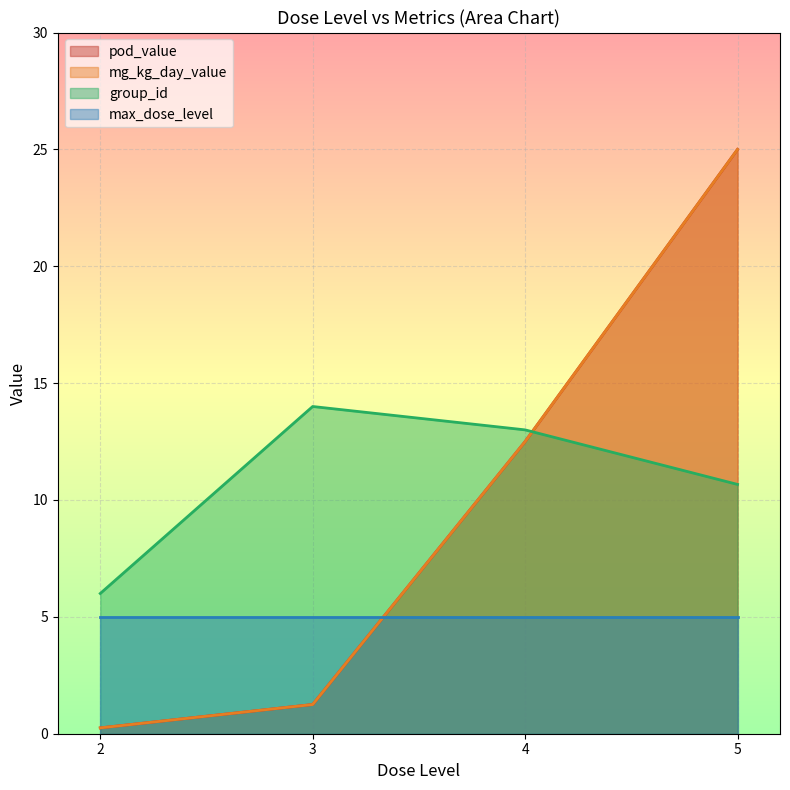

True or false: max_dose_level has a value of 7.0 at 8.

False